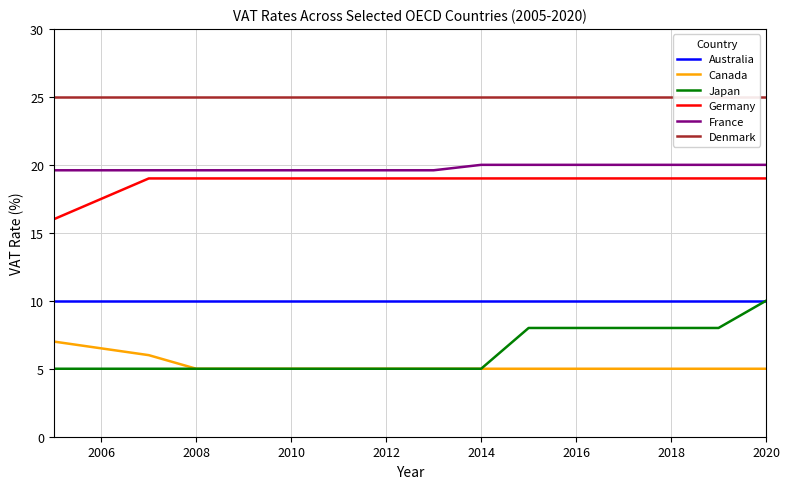

Is it true that Japan equals 5.0 at 2010?

True